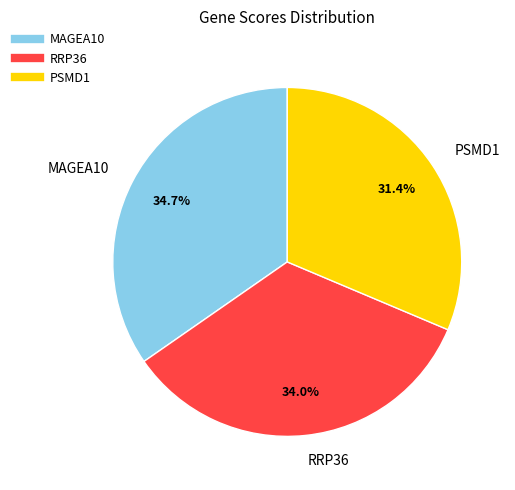

Rank the categories by value from highest to lowest.

MAGEA10, RRP36, PSMD1